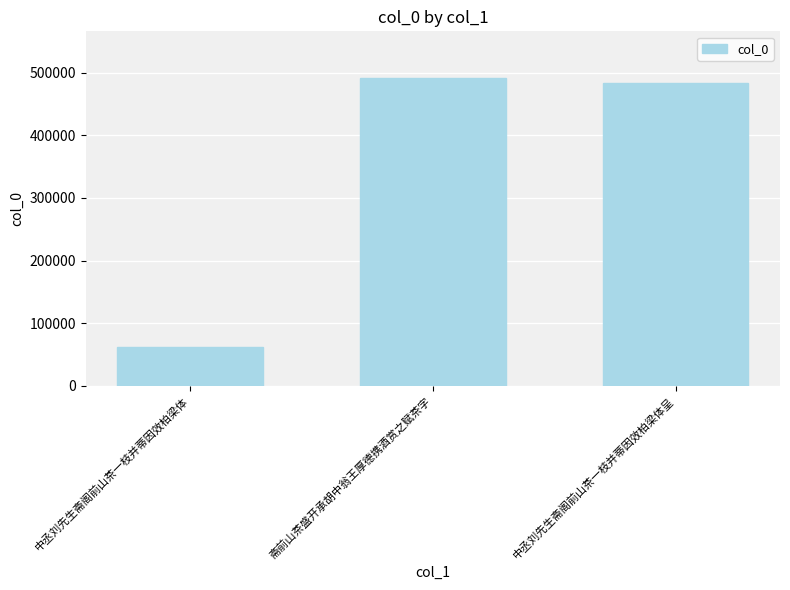

The chart shows a value of 61949 at 中丞刘先生斋阁前山茶一枝并蒂因效柏梁体. True or false?

True